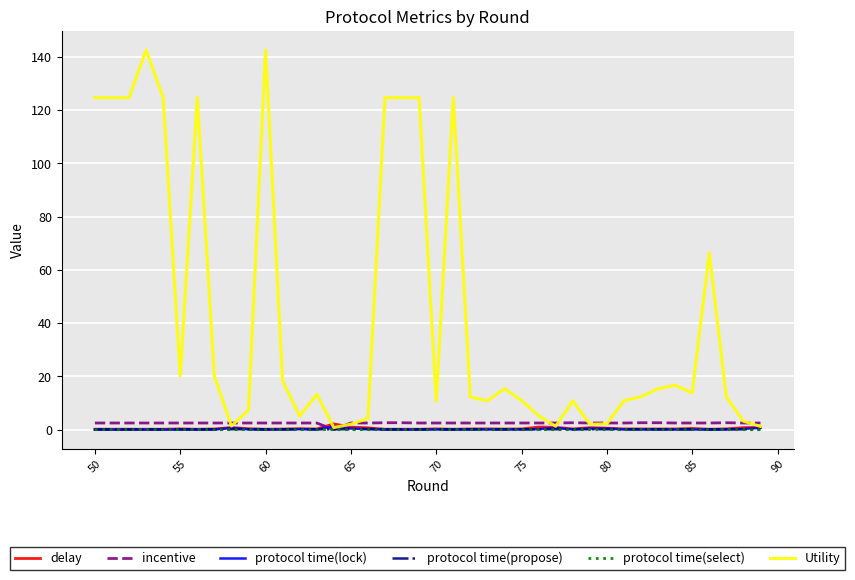

Which series has the widest spread of values?

Utility